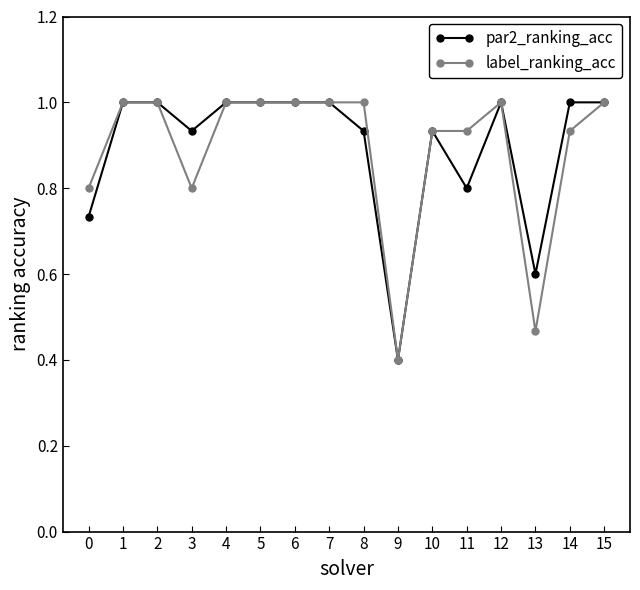

What value does the label_ranking_acc series have at 5?

1.0